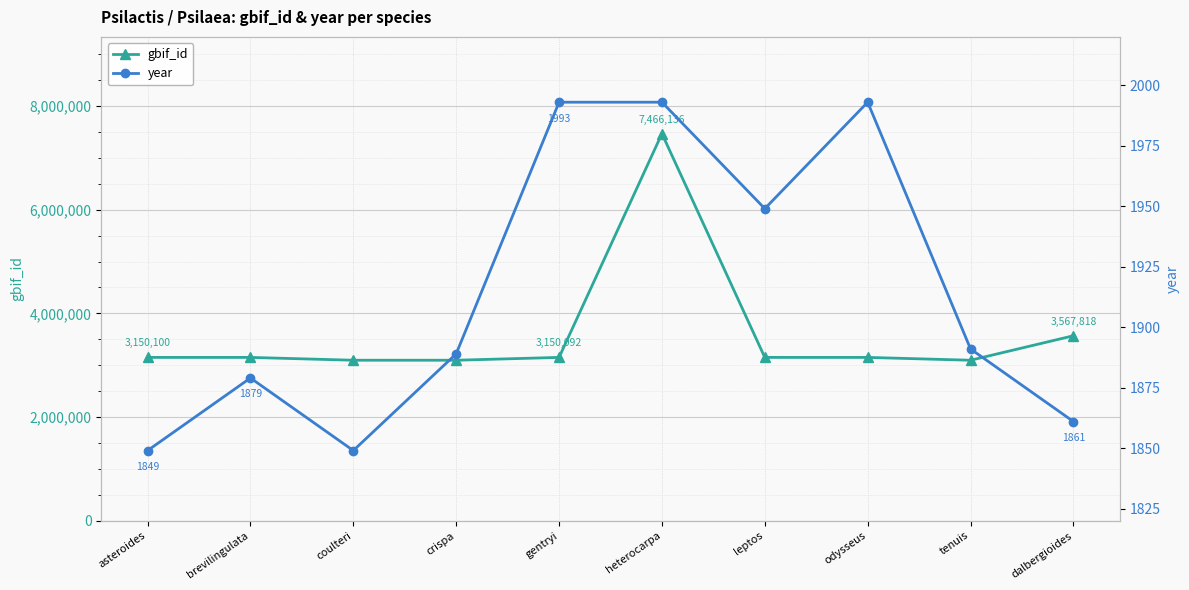

List the series in order of their peak value, lowest first.

year, gbif_id